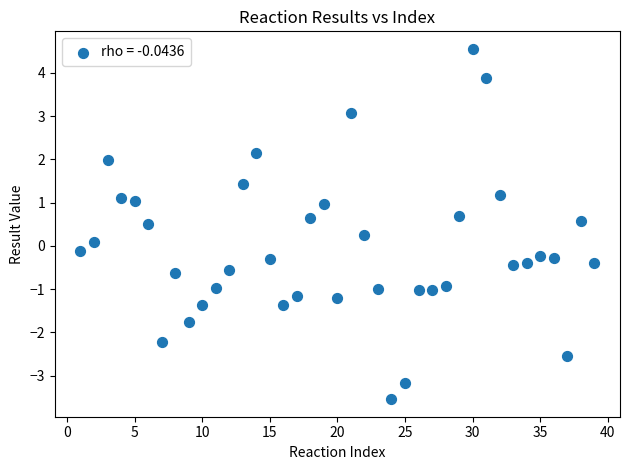

What is the range of X values (max minus min)?

38.0